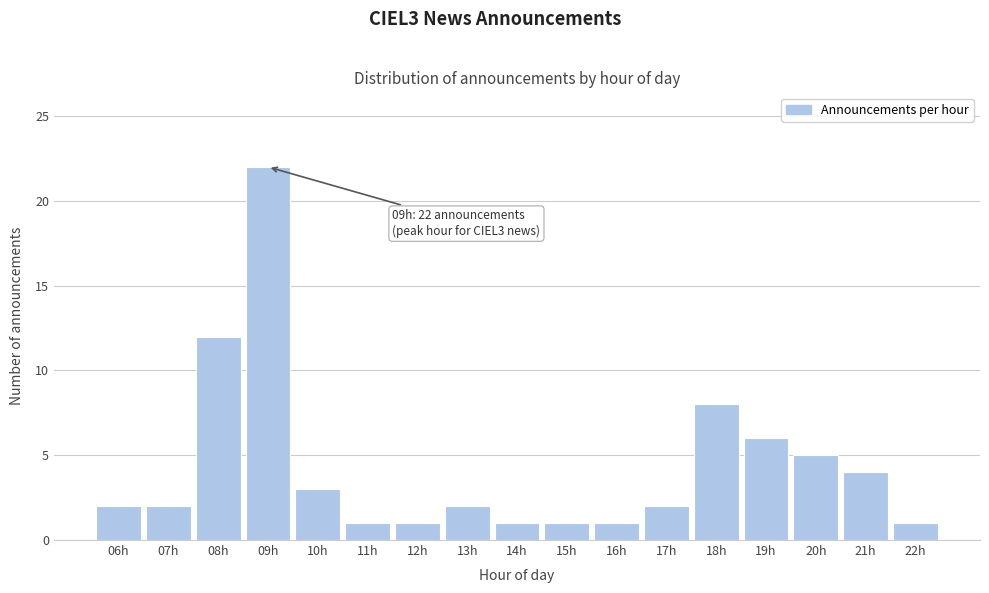

Reading right to left, list all the values displayed in this chart.

1	4	5	6	8	2	1	1	1	2	1	1	3	22	12	2	2